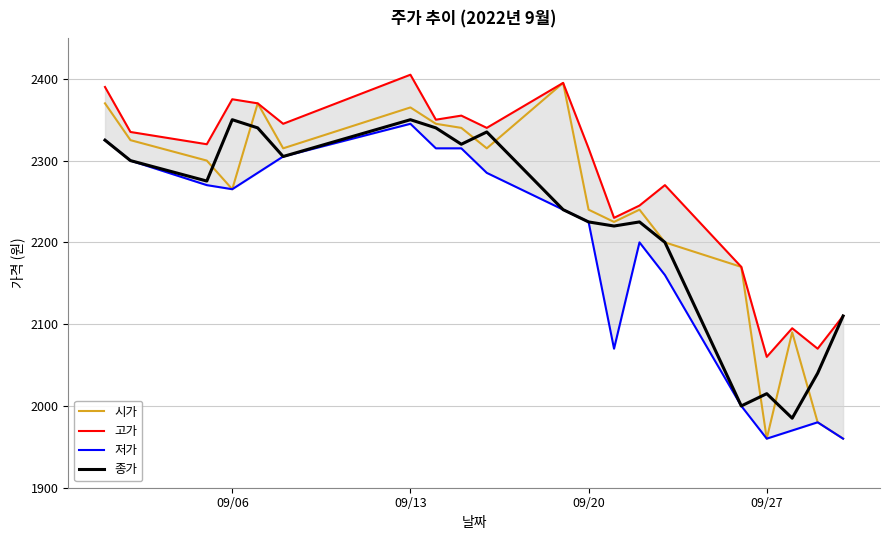

What is the minimum value for 시가?

1960